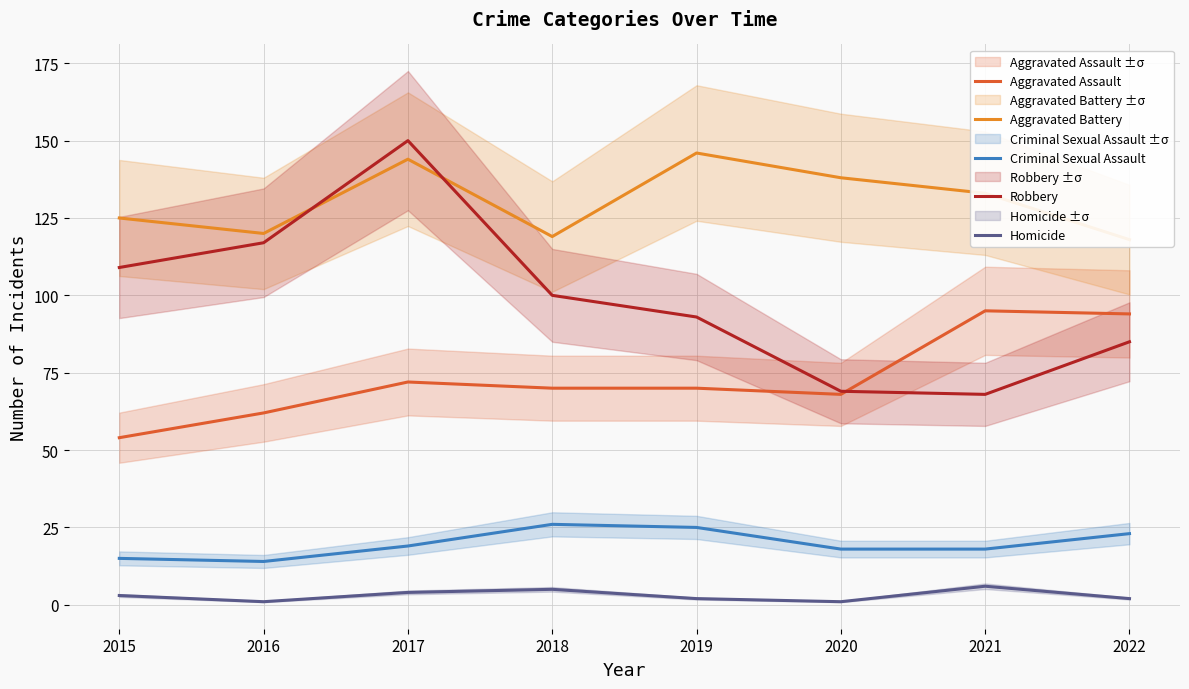

Where is Aggravated Assault nearest to the value 74?

2017